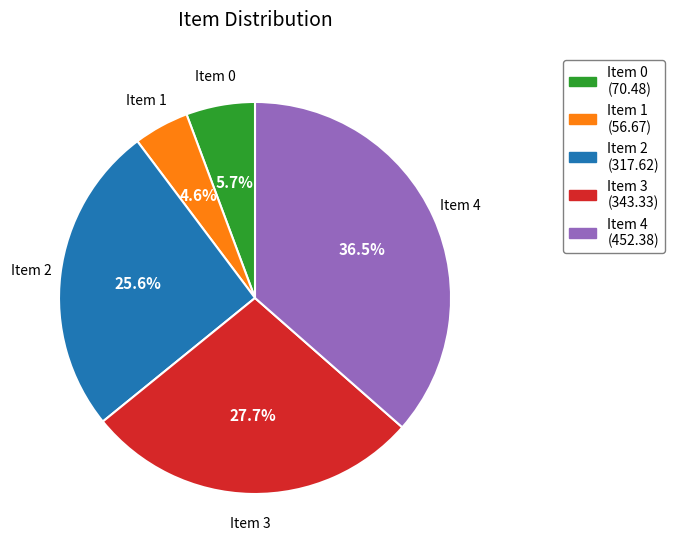

Is there any slice that represents more than half of the pie?

No